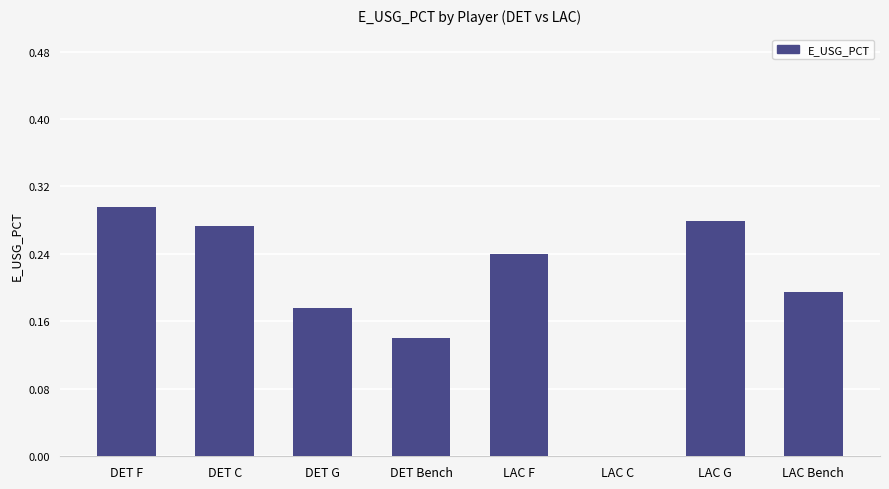

Does the chart contain stacked bars?

No